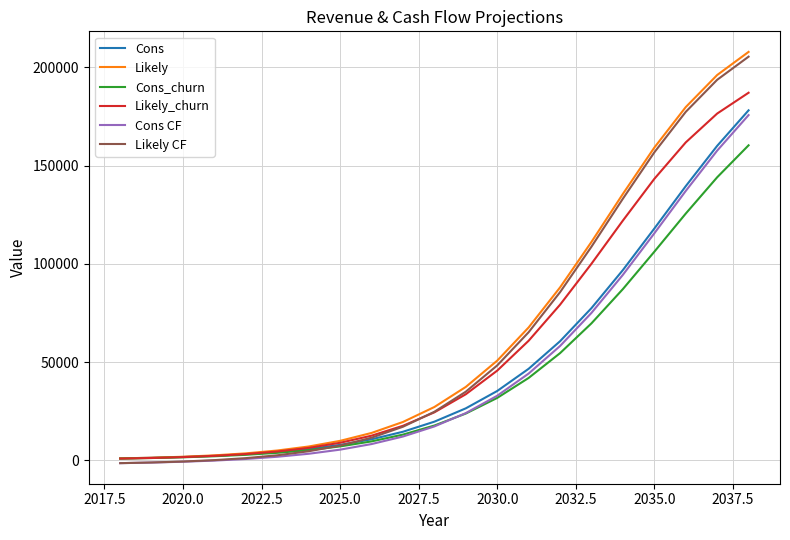

What is the maximum value for Cons CF?

175738.0